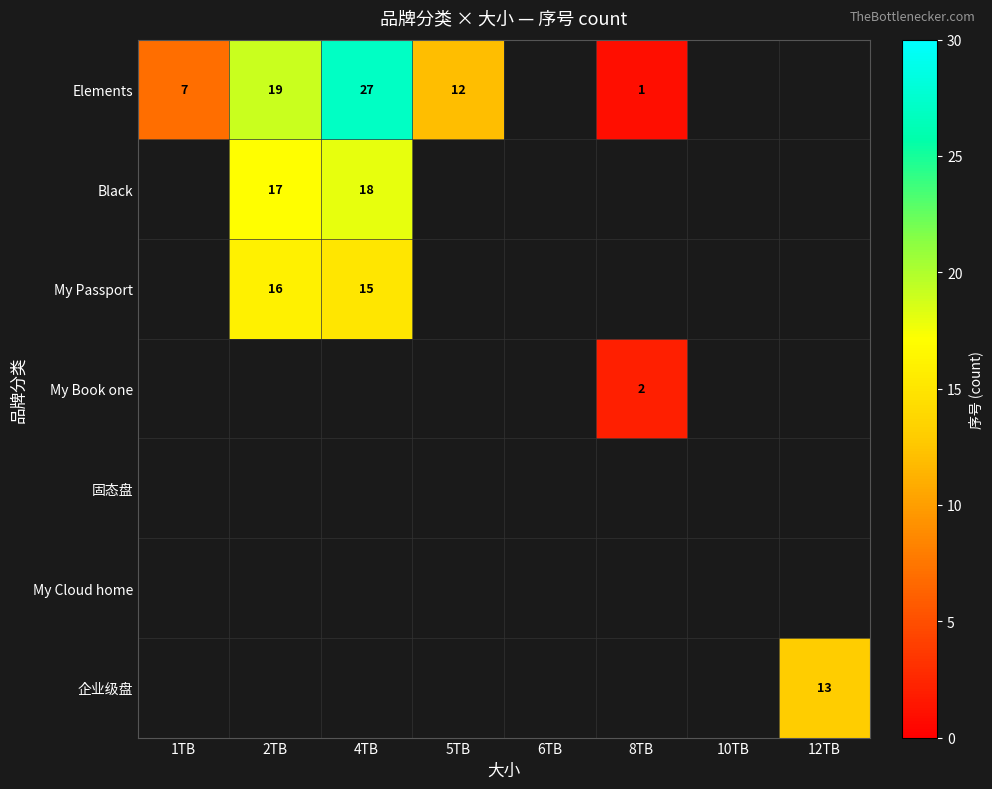

How many distinct data groups are displayed?

7